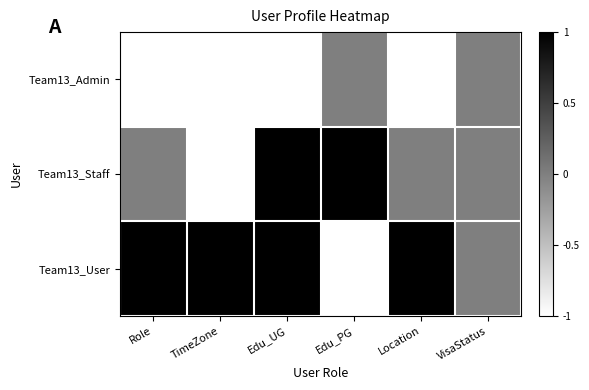

Count the number of data series in this chart.

3